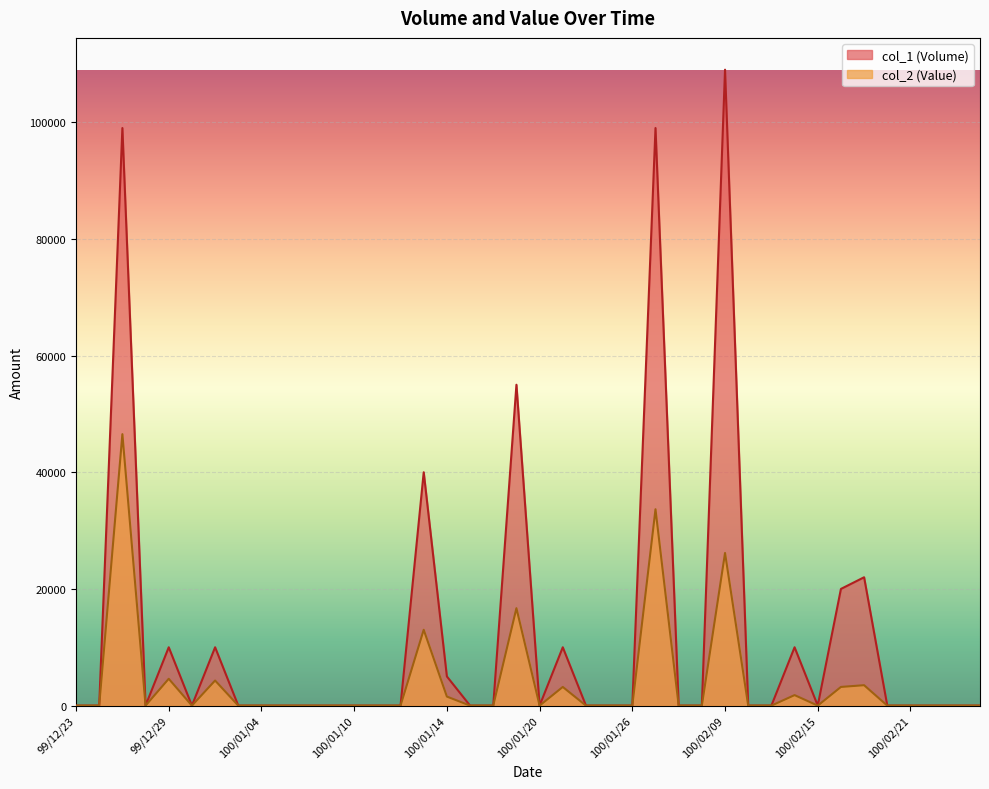

How many lines are shown in the chart?

2